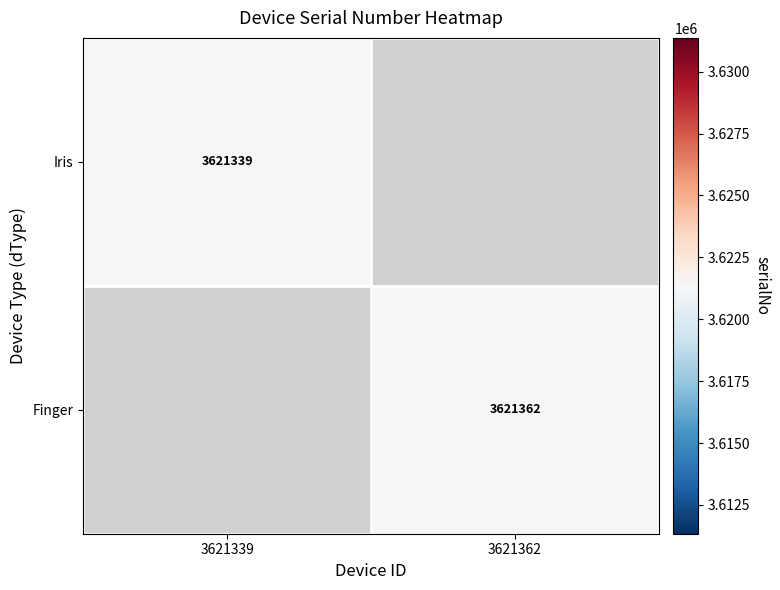

What is the greatest value displayed?

3621362.0